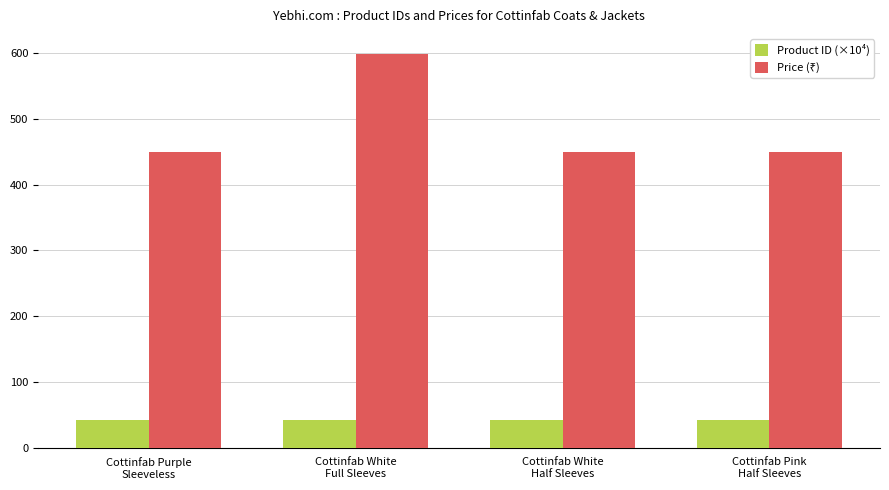

What is the smallest value displayed?

42.1